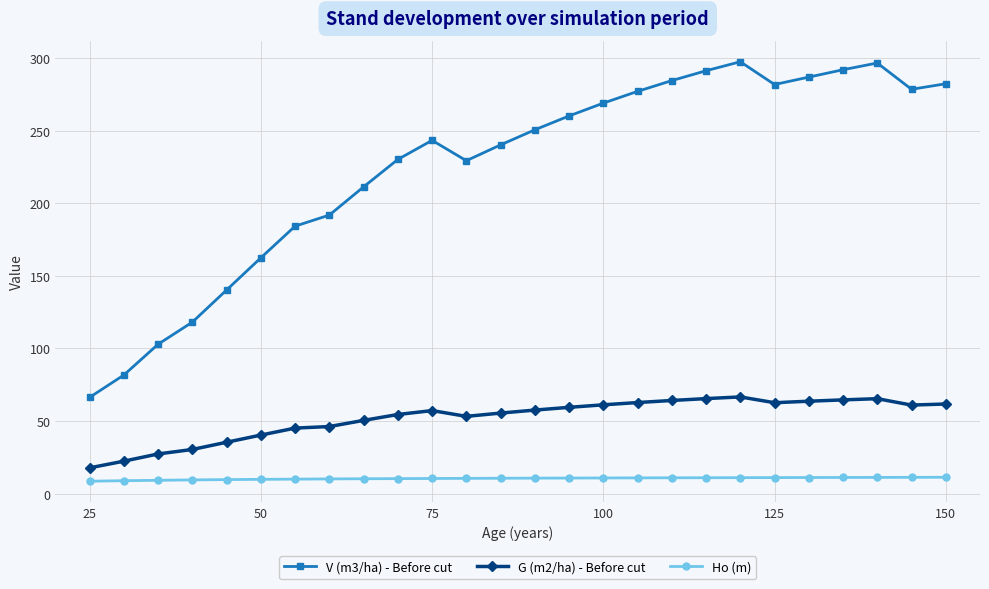

True or false: V (m3/ha) - Before cut and Ho (m) cross at least once.

False